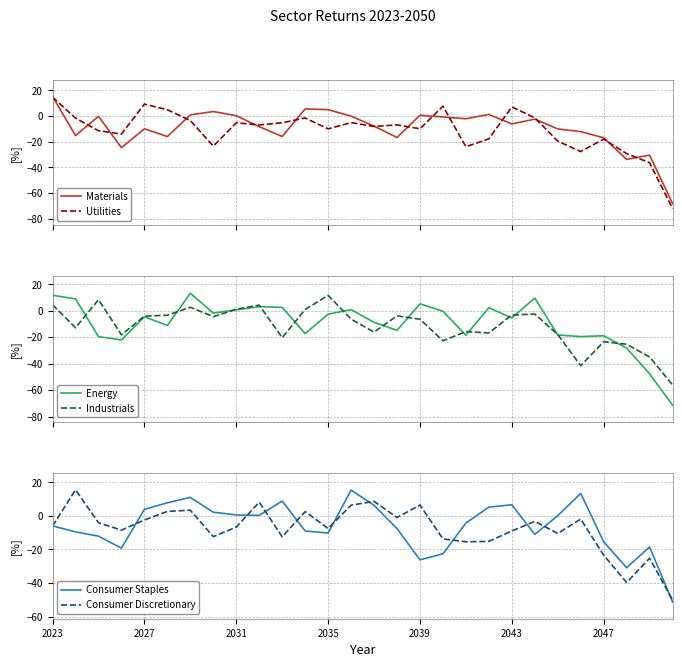

What is the minimum value for Energy?

-71.3